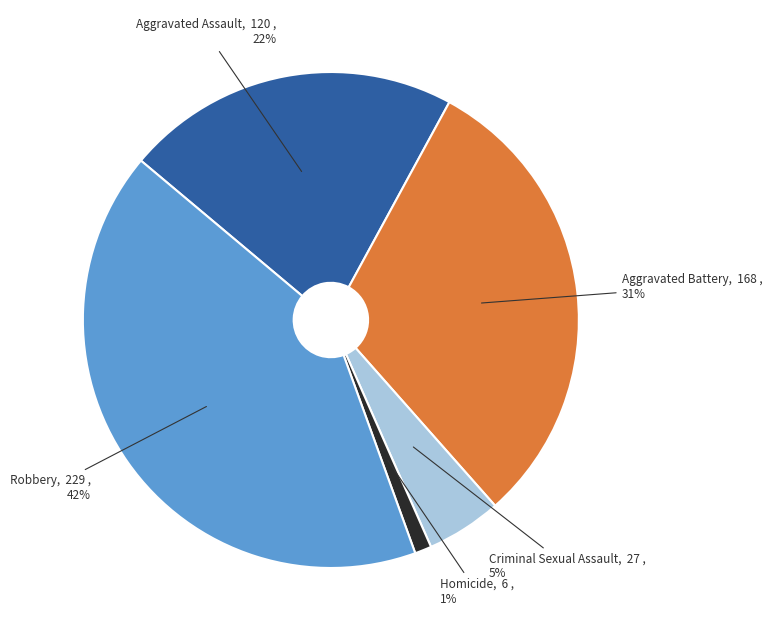

Which category has the biggest portion of the pie?

Robbery